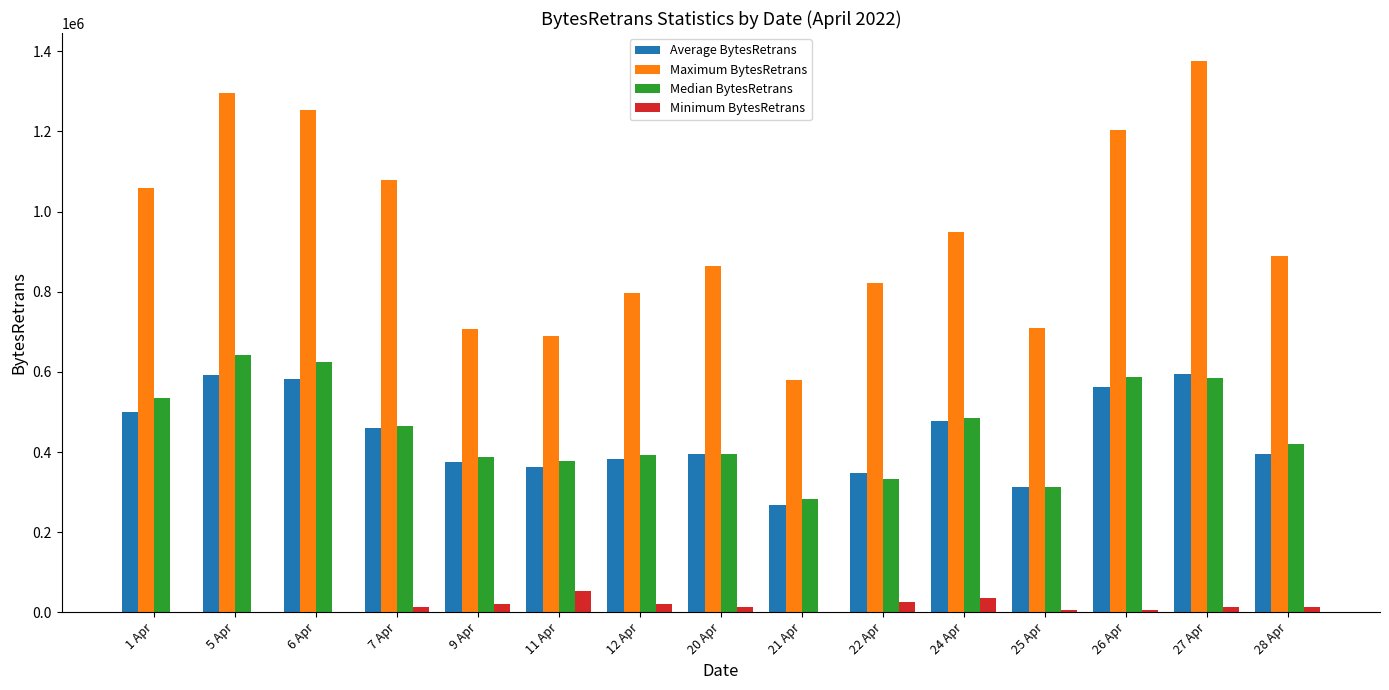

What are all the series names shown in the legend?

Average BytesRetrans, Maximum BytesRetrans, Median BytesRetrans, Minimum BytesRetrans